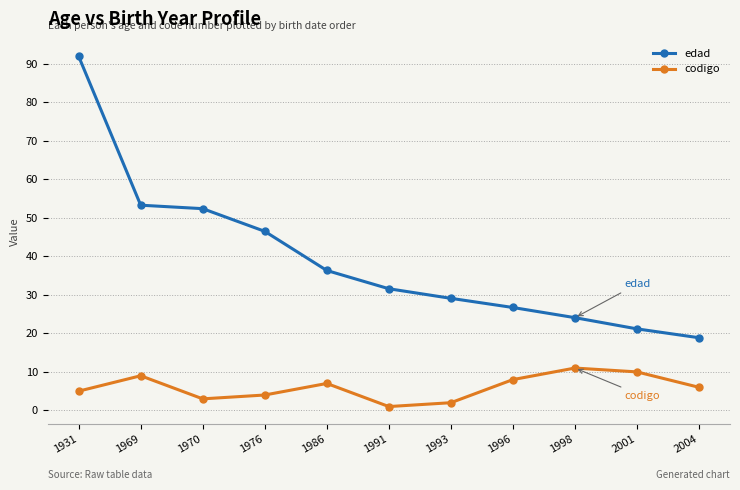

What value does the edad series have at 1976?

46.5